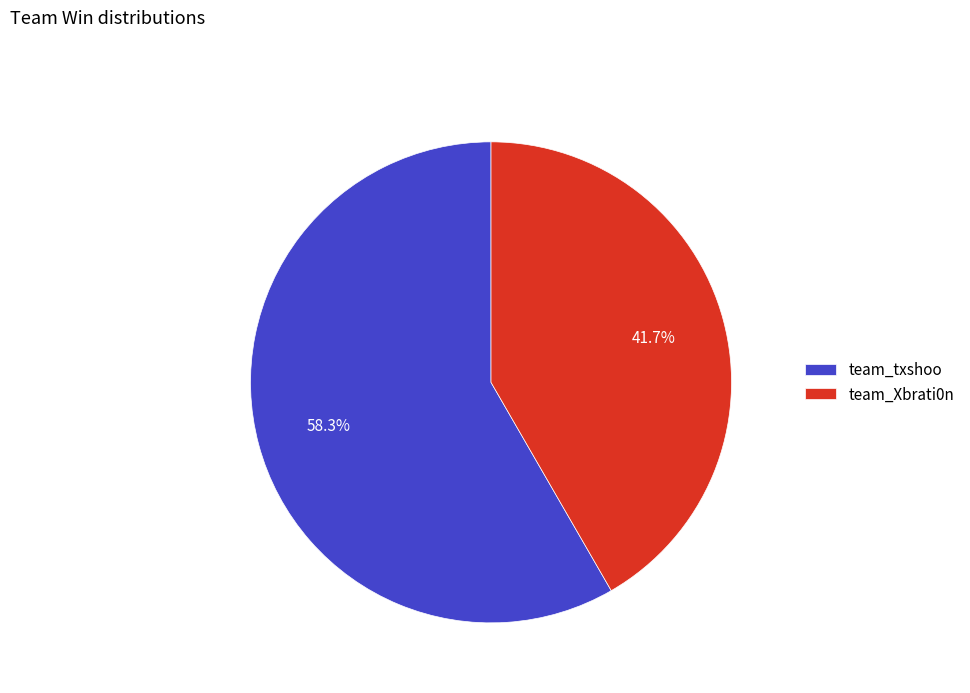

Is it true that team_txshoo is 58% of the pie?

True